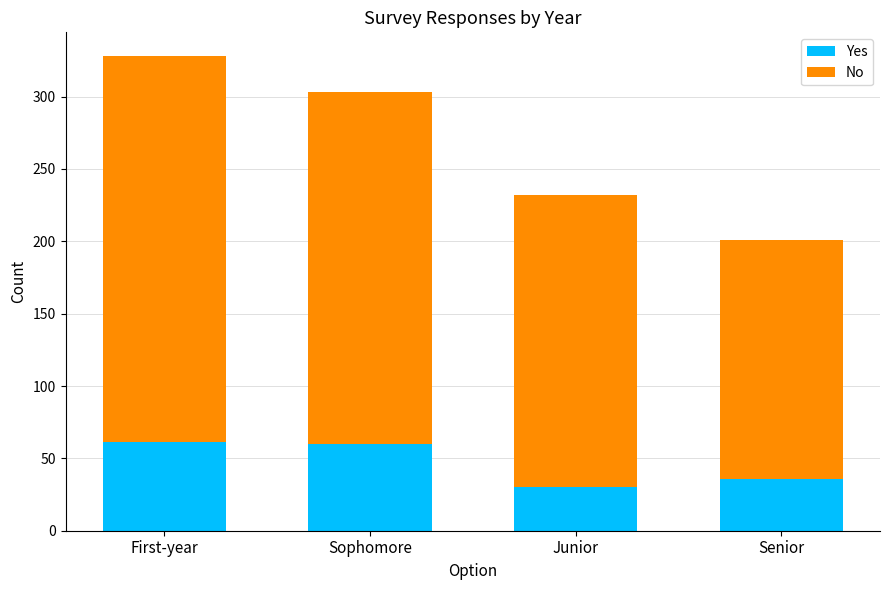

What is the lowest value of the Yes series?

30